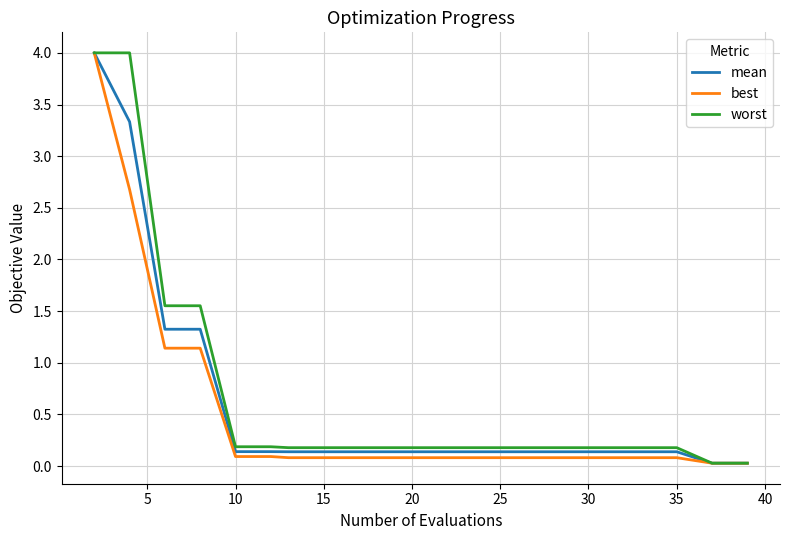

Rank the series by their average value, from highest to lowest.

worst, mean, best